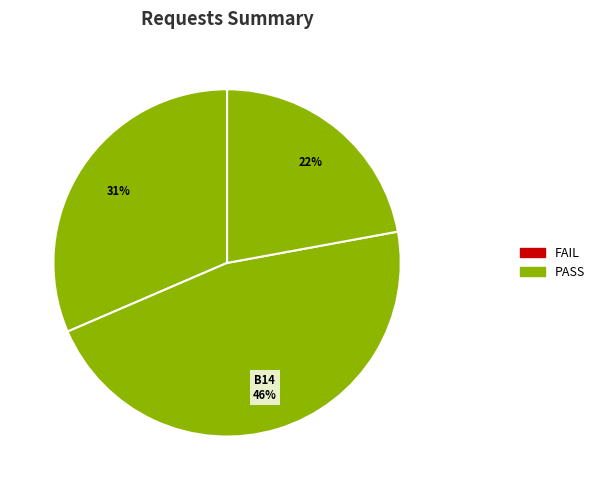

Which category has the smallest portion of the pie?

B11